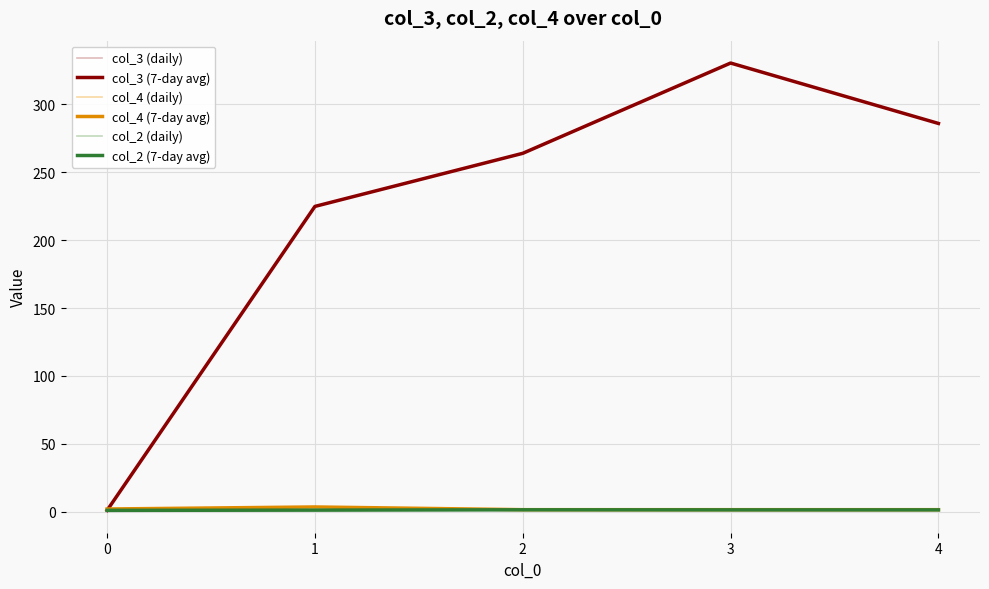

Reading right to left, transcribe all the data shown in this chart.

col_3 (daily): 286.0	330.5	264.0	224.9	1.0
col_3 (7-day avg): 286.0	330.5	264.0	224.9	1.0
col_4 (daily): 1.5	1.5	1.5	3.5	2.0
col_4 (7-day avg): 1.5	1.5	1.5	3.5	2.0
col_2 (daily): 1.4	1.4	1.4	1.2	1.0
col_2 (7-day avg): 1.4	1.4	1.4	1.2	1.0